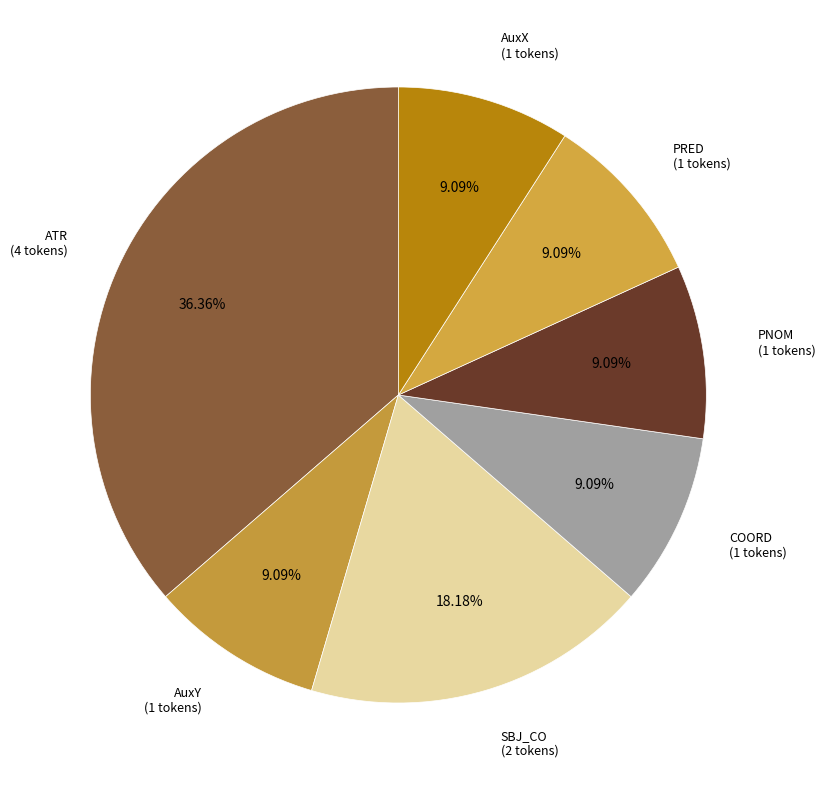

Between AuxY (1 tokens) and SBJ_CO (2 tokens), which is larger?

SBJ_CO (2 tokens)